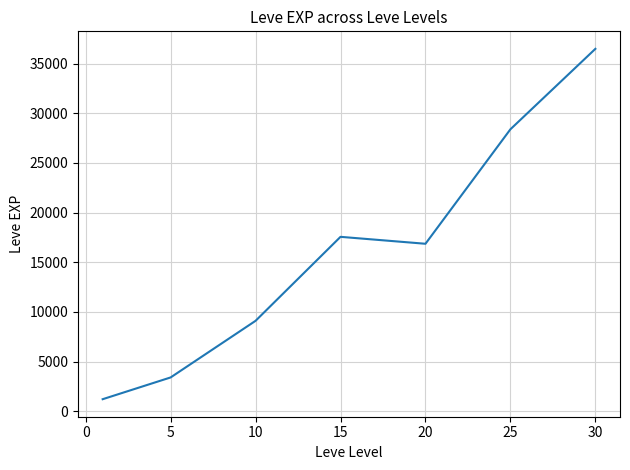

What is the average value?

16148.5